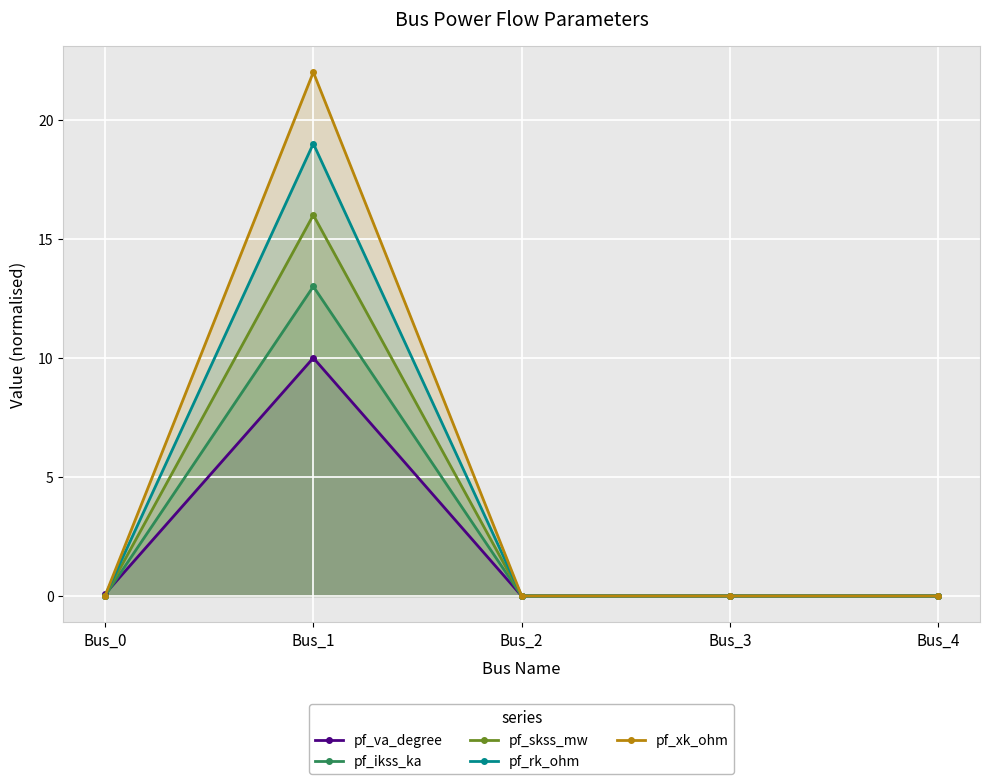

True or false: pf_ikss_ka has a value of 9.0 at Bus_2.

False